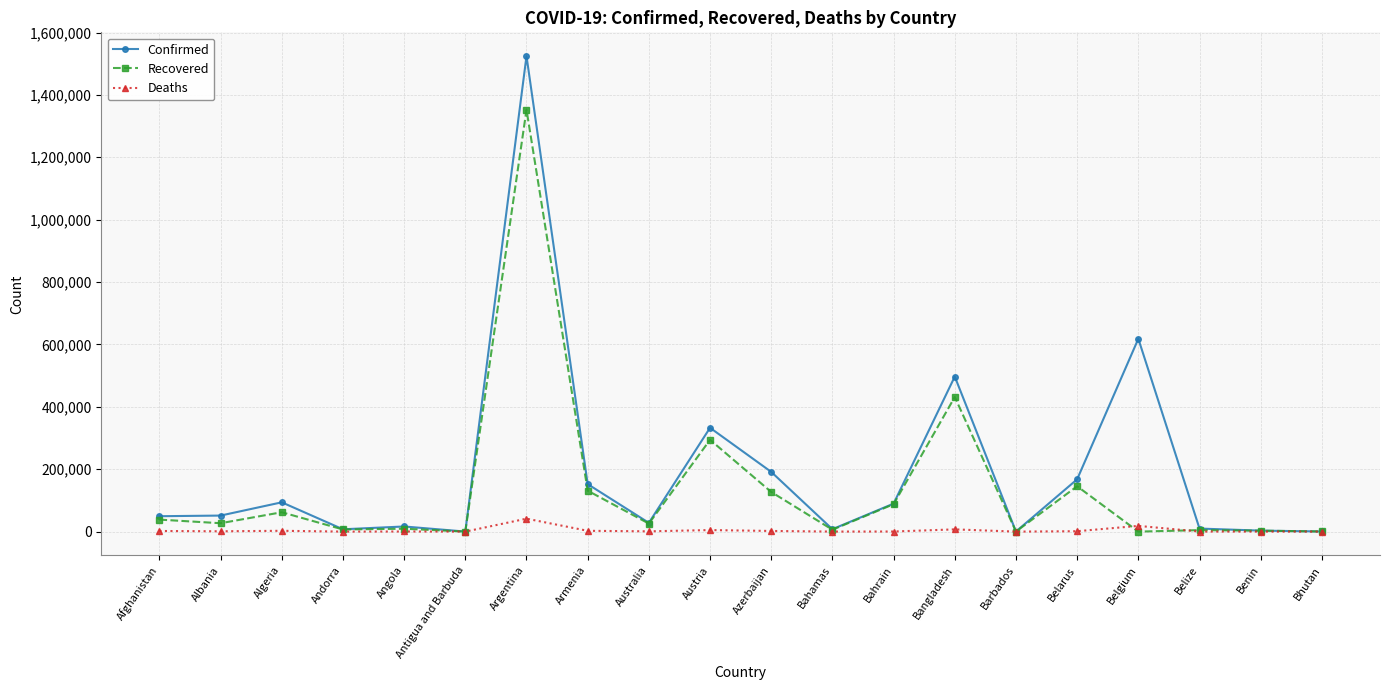

Does the chart have visible grid lines?

Yes